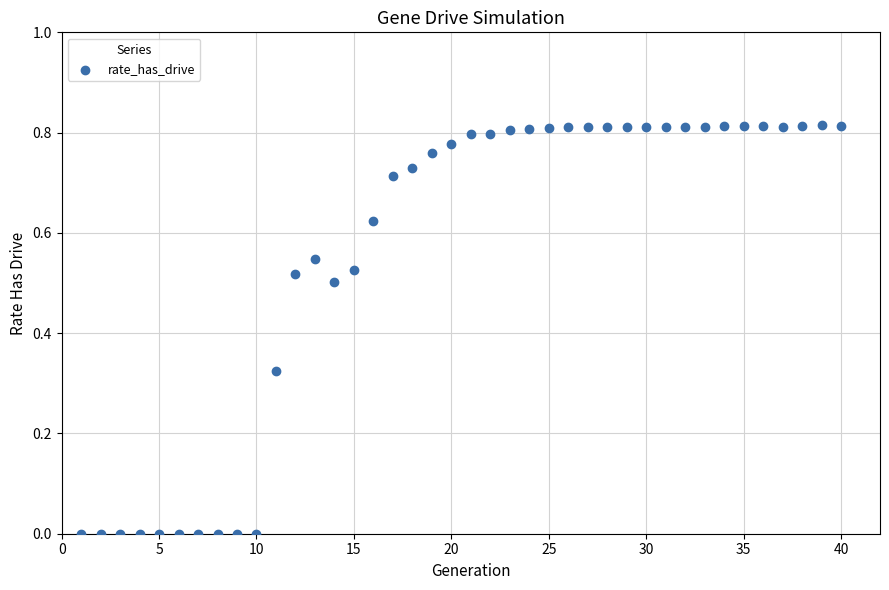

How many points are shown in the scatter plot?

40